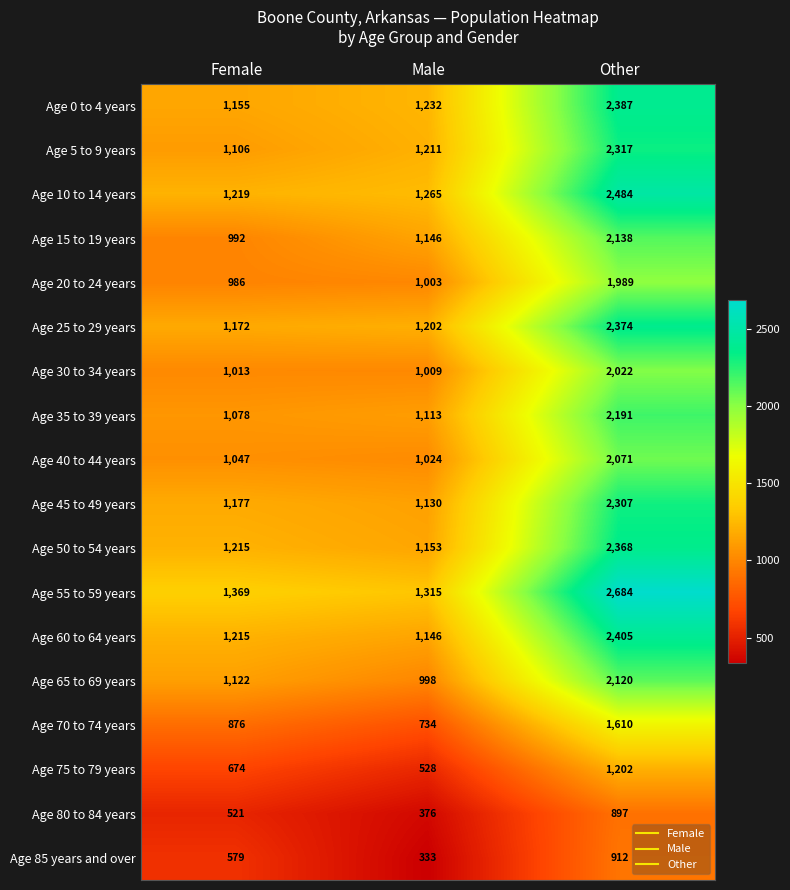

Rank the series by their maximum value, from lowest to highest.

Age 80 to 84 years, Age 85 years and over, Age 75 to 79 years, Age 70 to 74 years, Age 20 to 24 years, Age 30 to 34 years, Age 40 to 44 years, Age 65 to 69 years, Age 15 to 19 years, Age 35 to 39 years, Age 45 to 49 years, Age 5 to 9 years, Age 50 to 54 years, Age 25 to 29 years, Age 0 to 4 years, Age 60 to 64 years, Age 10 to 14 years, Age 55 to 59 years